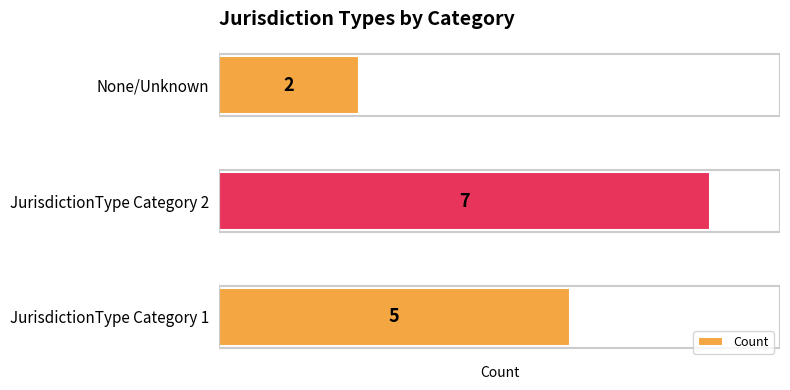

At which category does the chart reach its peak across all series?

JurisdictionType Category 2